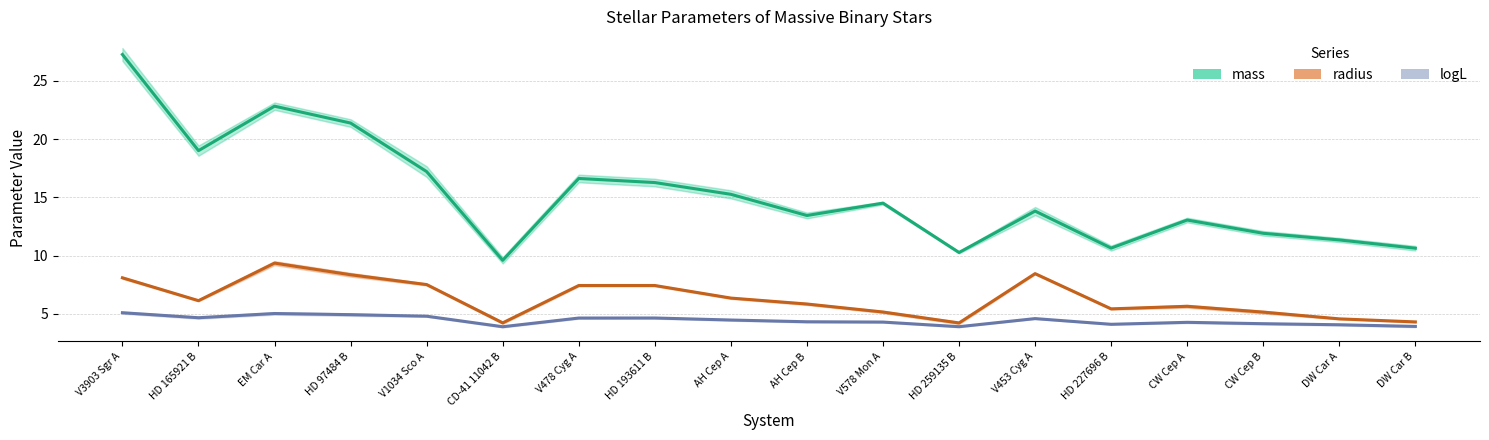

True or false: mass and radius cross at least once.

False